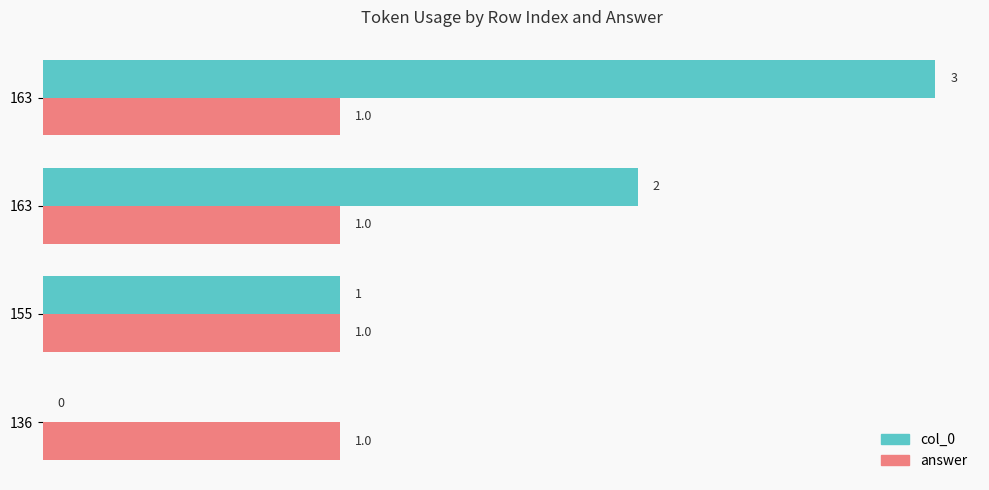

What are all the series names shown in the legend?

col_0, answer